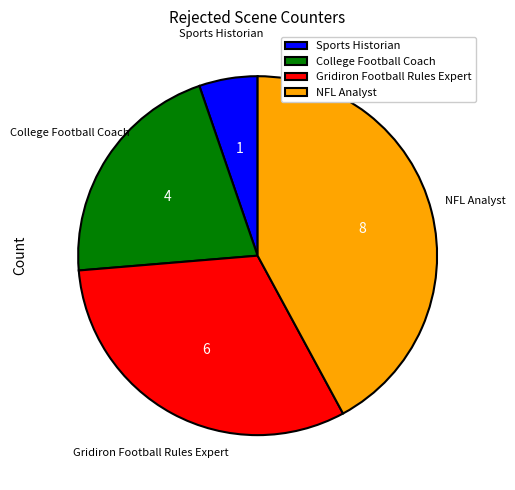

Which slice is the largest?

NFL Analyst